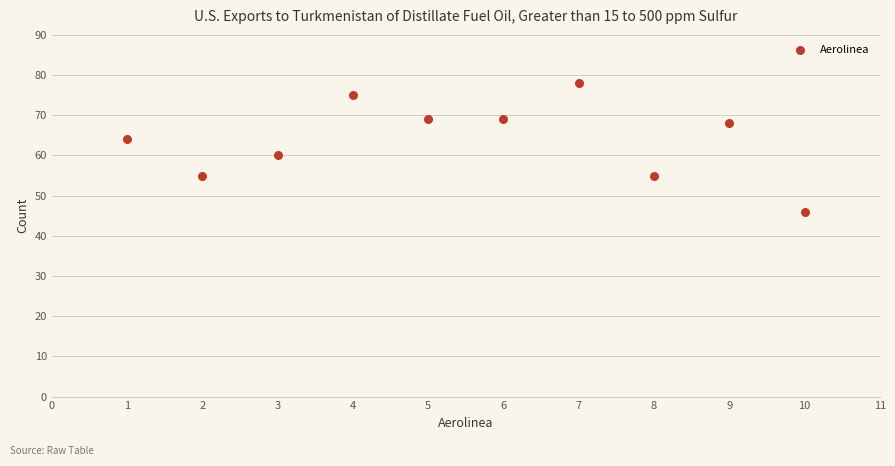

What is the average Y value?

64